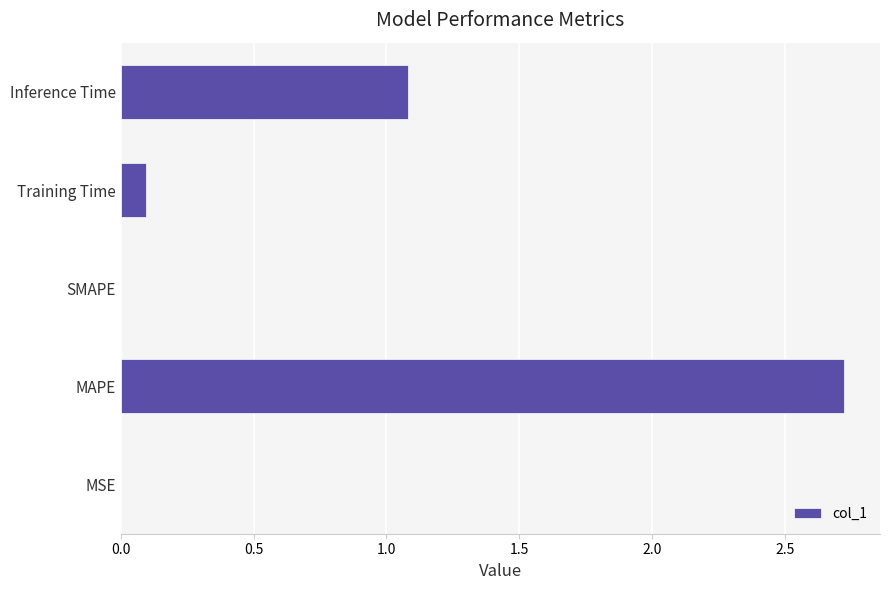

How many categories are shown in the chart?

5